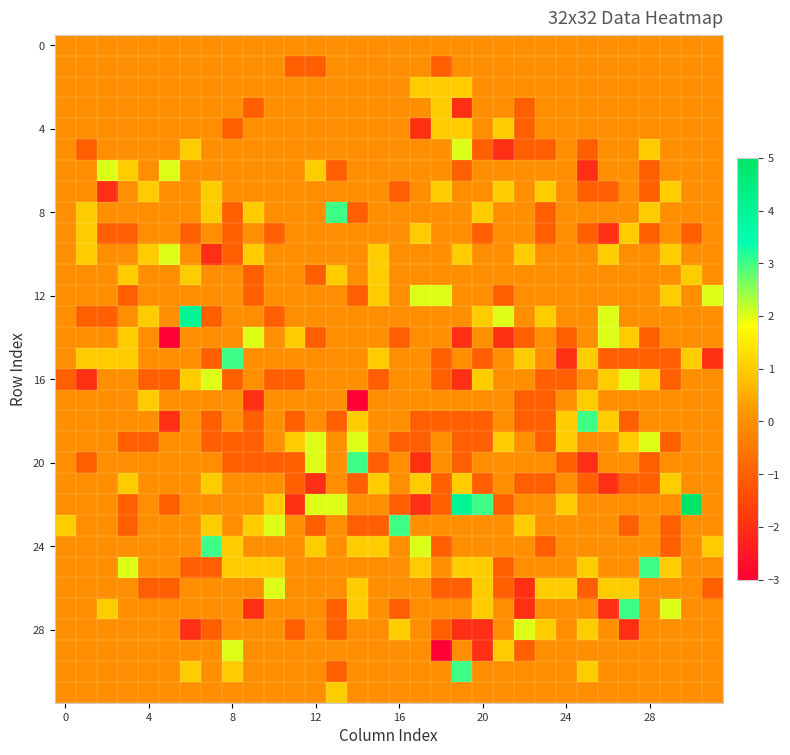

At which category is the sum across all series the highest?

30